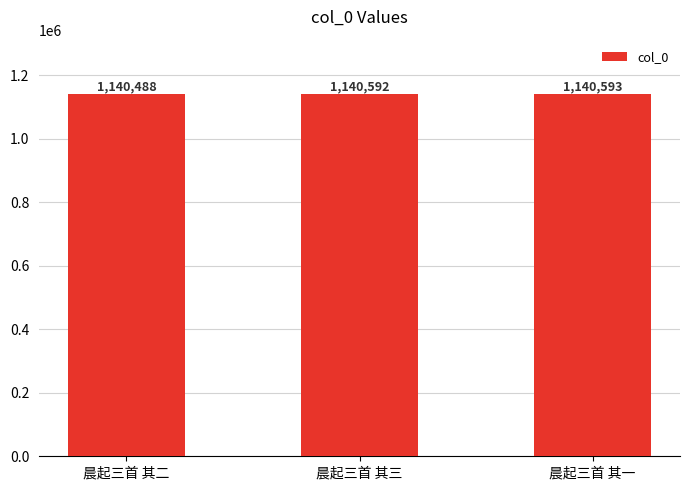

Does the chart contain any negative values?

No